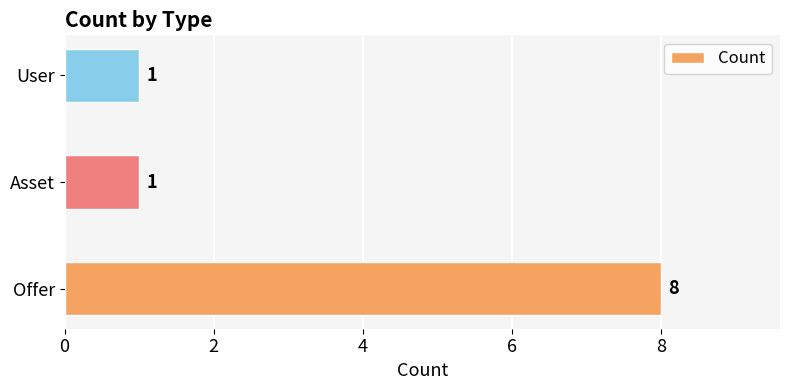

Does the chart contain stacked bars?

No